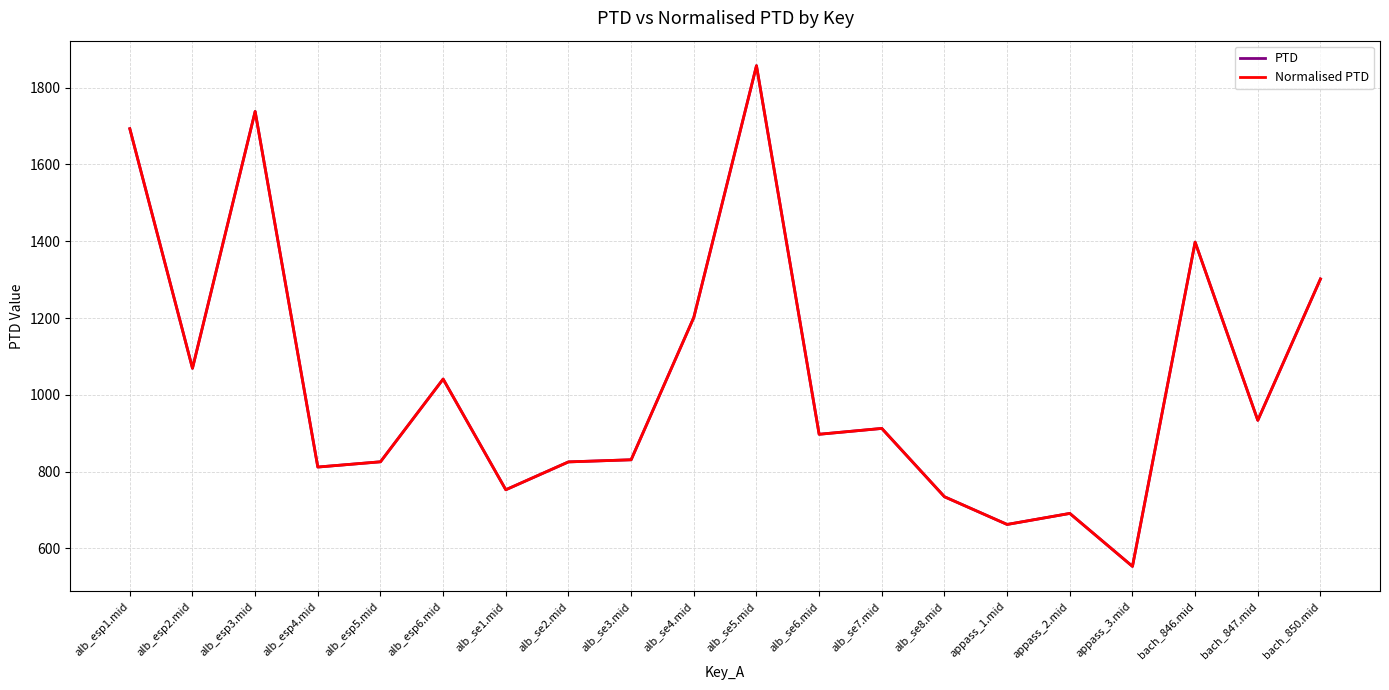

Does the chart have visible grid lines?

Yes